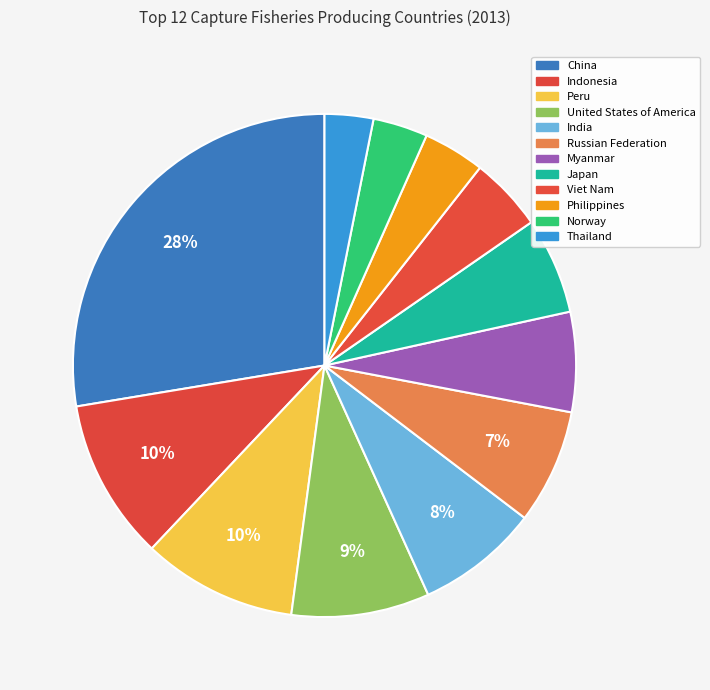

How many segments does this pie chart have?

12